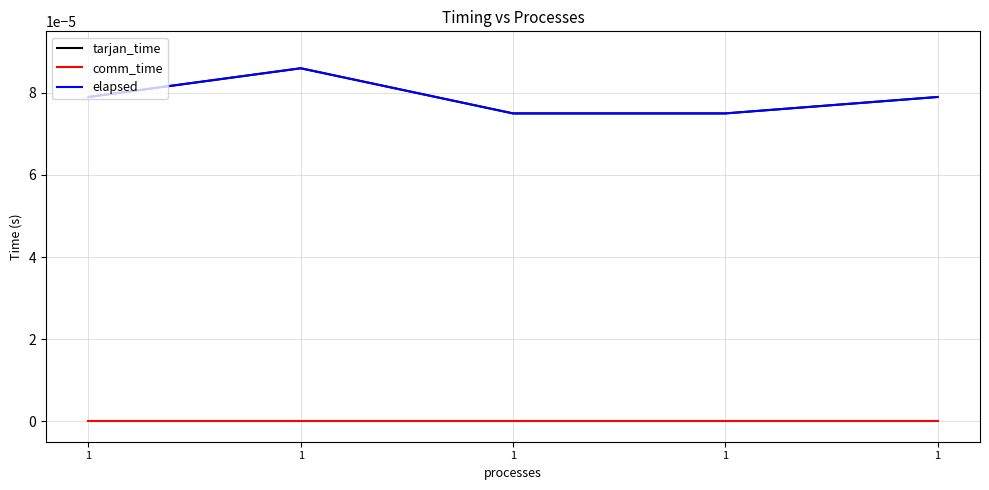

True or false: tarjan_time and comm_time intersect in this chart.

False